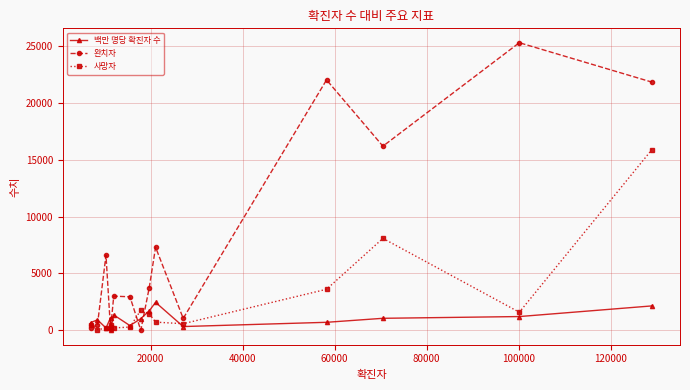

How many times do 완치자 and 백만 명당 확진자 수 cross each other?

5